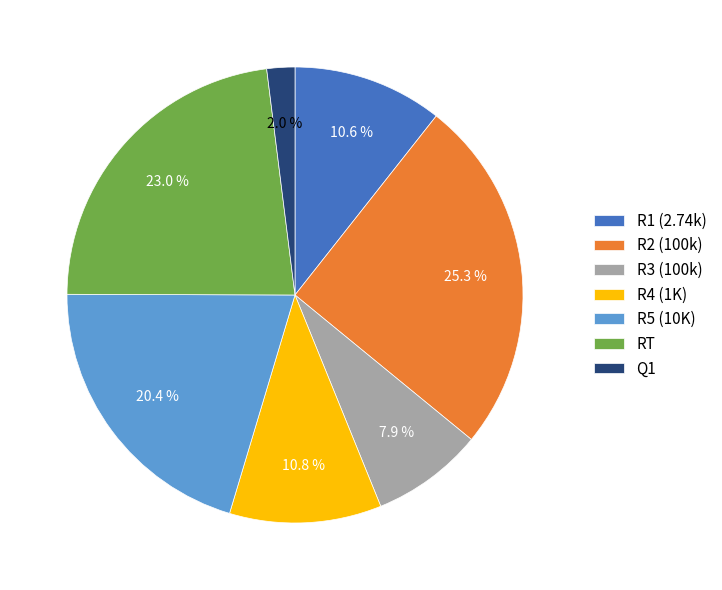

Which category has the smallest portion of the pie?

Q1